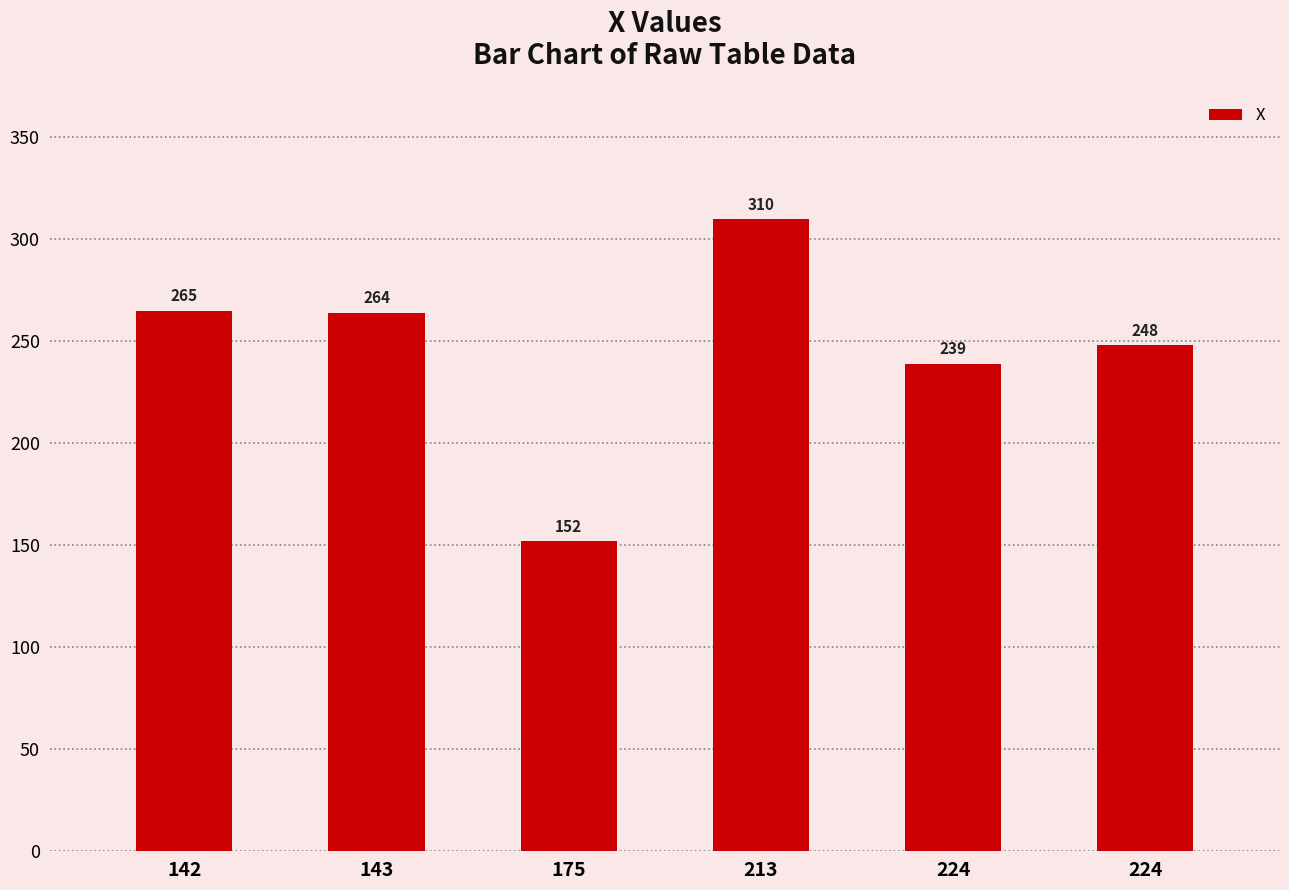

What is the average value?

246